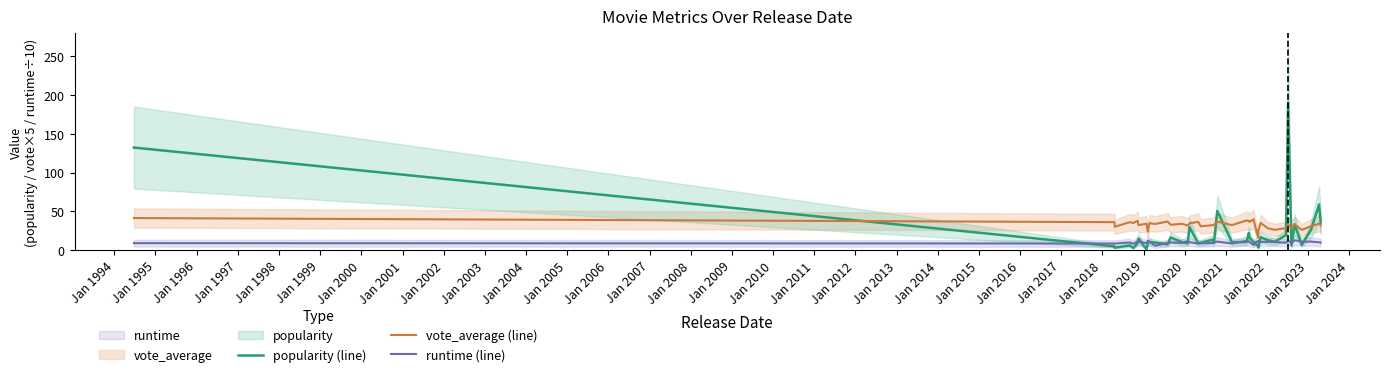

What is the highest value of the vote_average (line) series?

41.3